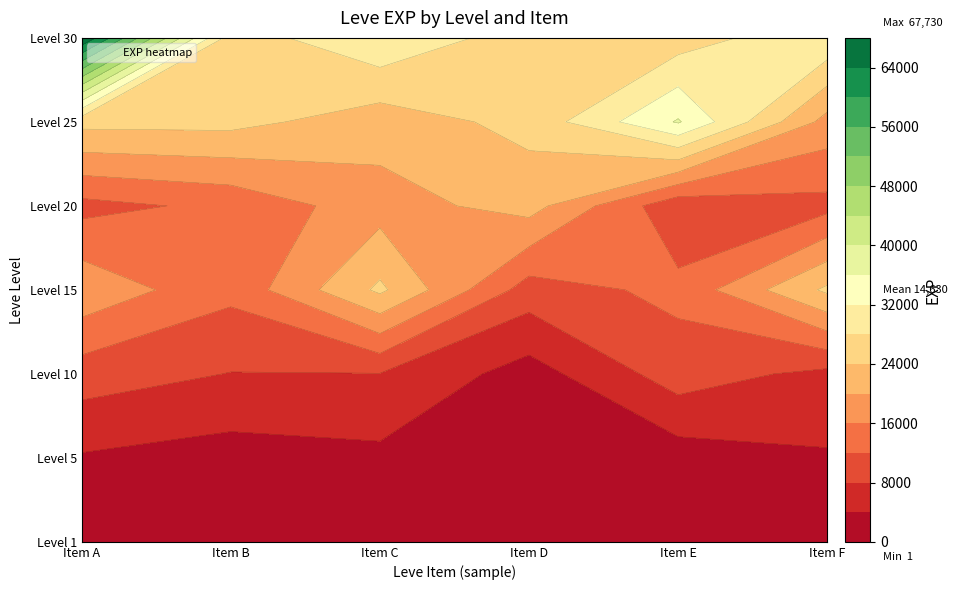

What is the spread (max minus min) of values at 4?

35760